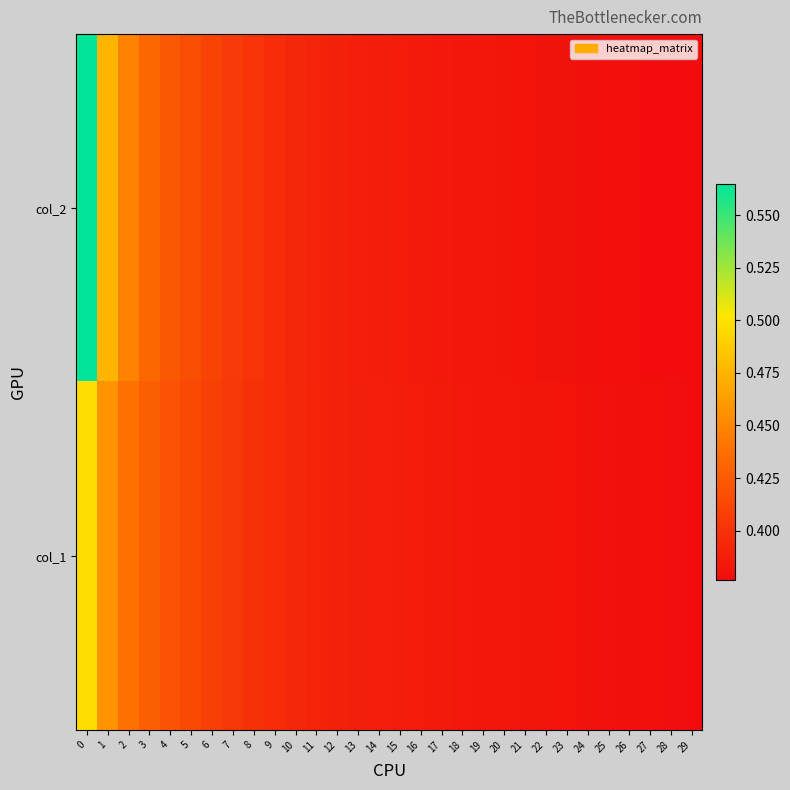

Reading left to right, list all the values displayed in this chart.

col_2: 0=0.6	1=0.5	2=0.4	3=0.4	4=0.4	5=0.4	6=0.4	7=0.4	8=0.4	9=0.4	10=0.4	11=0.4	12=0.4	13=0.4	14=0.4	15=0.4	16=0.4	17=0.4	18=0.4	19=0.4	20=0.4	21=0.4	22=0.4	23=0.4	24=0.4	25=0.4	26=0.4	27=0.4	28=0.4	29=0.4
col_1: 0=0.5	1=0.5	2=0.4	3=0.4	4=0.4	5=0.4	6=0.4	7=0.4	8=0.4	9=0.4	10=0.4	11=0.4	12=0.4	13=0.4	14=0.4	15=0.4	16=0.4	17=0.4	18=0.4	19=0.4	20=0.4	21=0.4	22=0.4	23=0.4	24=0.4	25=0.4	26=0.4	27=0.4	28=0.4	29=0.4